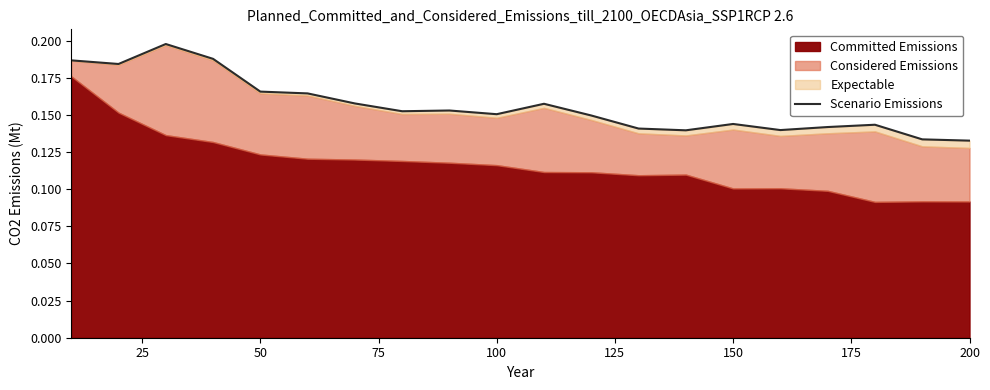

How many interior local valleys (lower than both neighbors) does the data have?

5